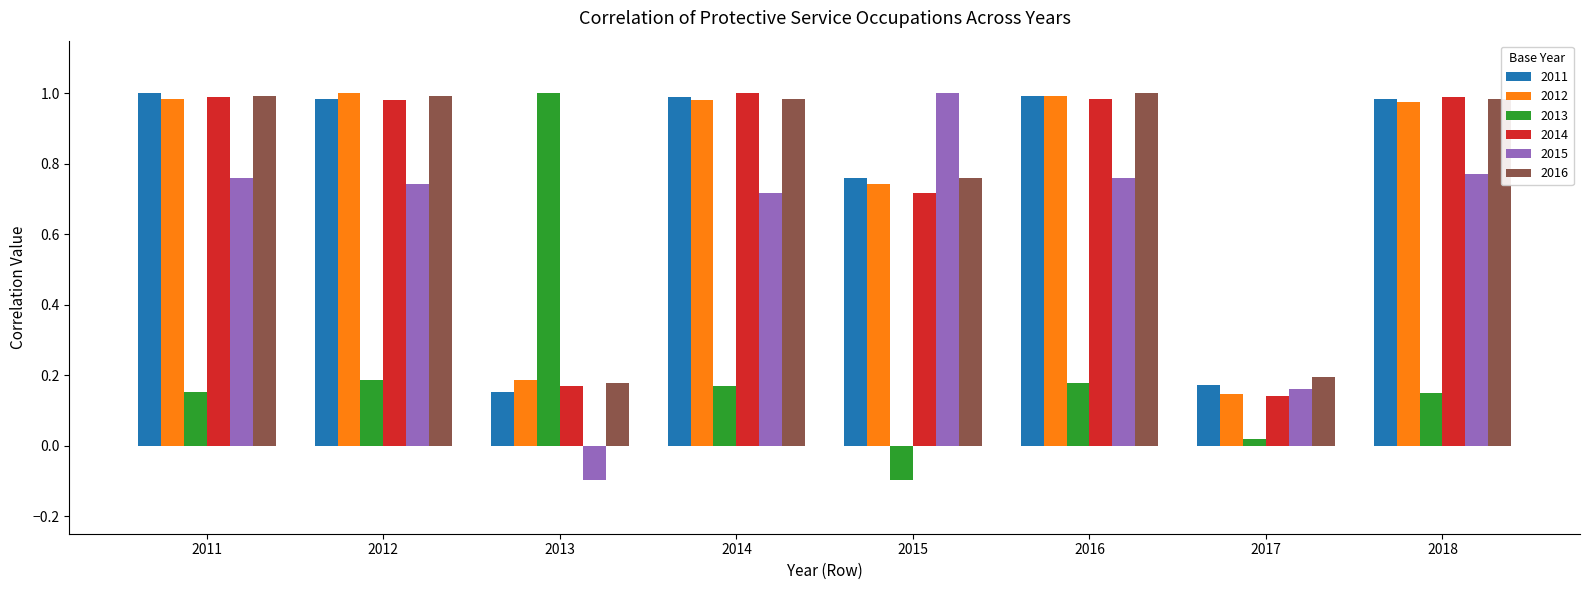

What is the difference between the second highest and second lowest values in the 2015 series?

0.6